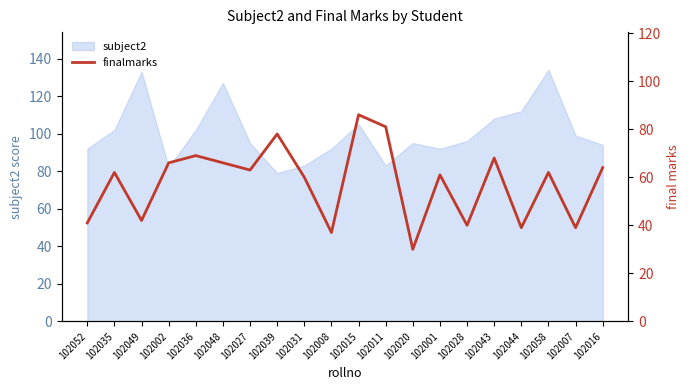

Is it true that the value at 102052 is 71?

False